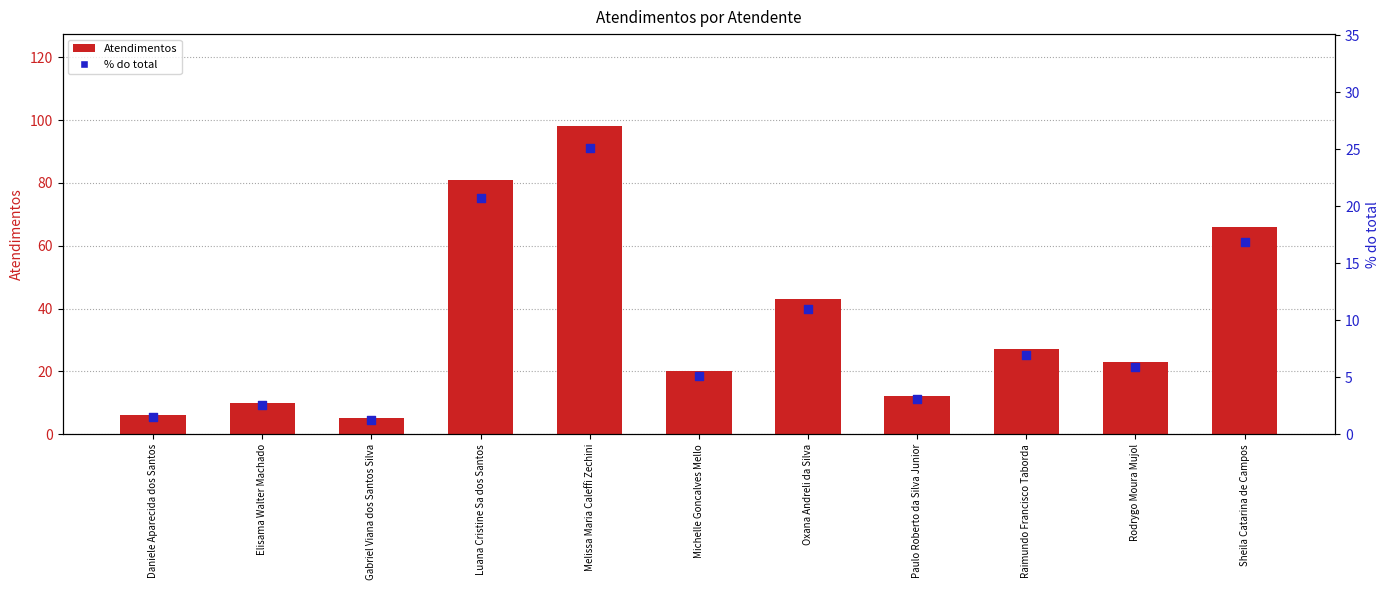

What are all the series names shown in the legend?

Atendimentos, % do total